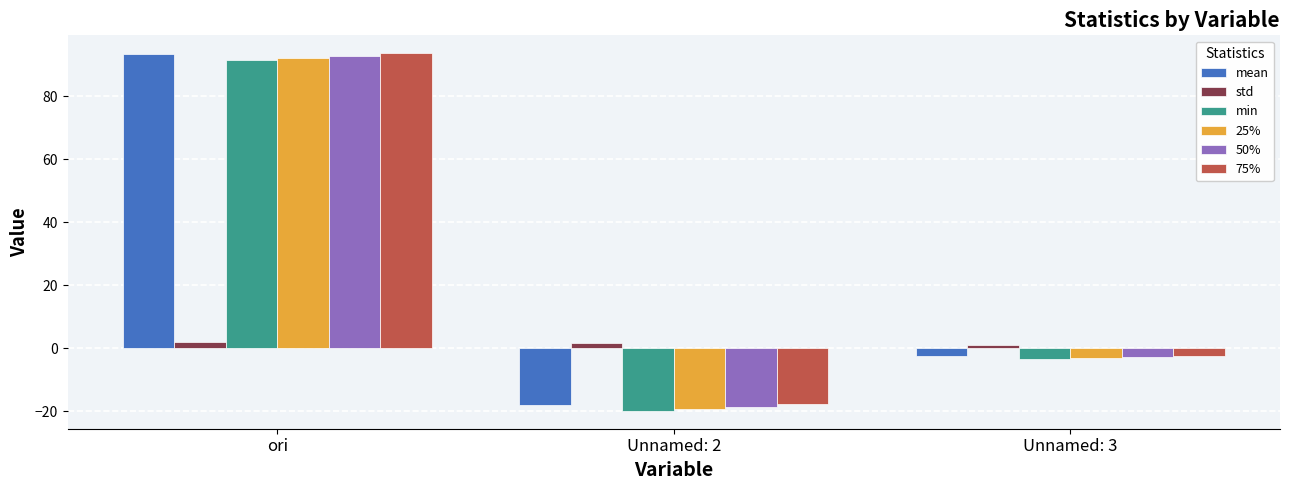

What are all the series names shown in the legend?

mean, std, min, 25%, 50%, 75%